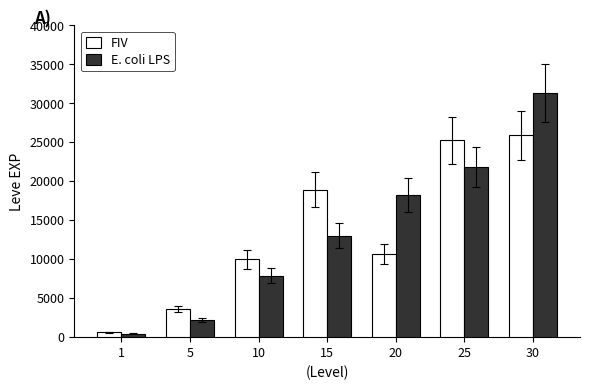

What is the difference between the highest and lowest values at 30?

5430